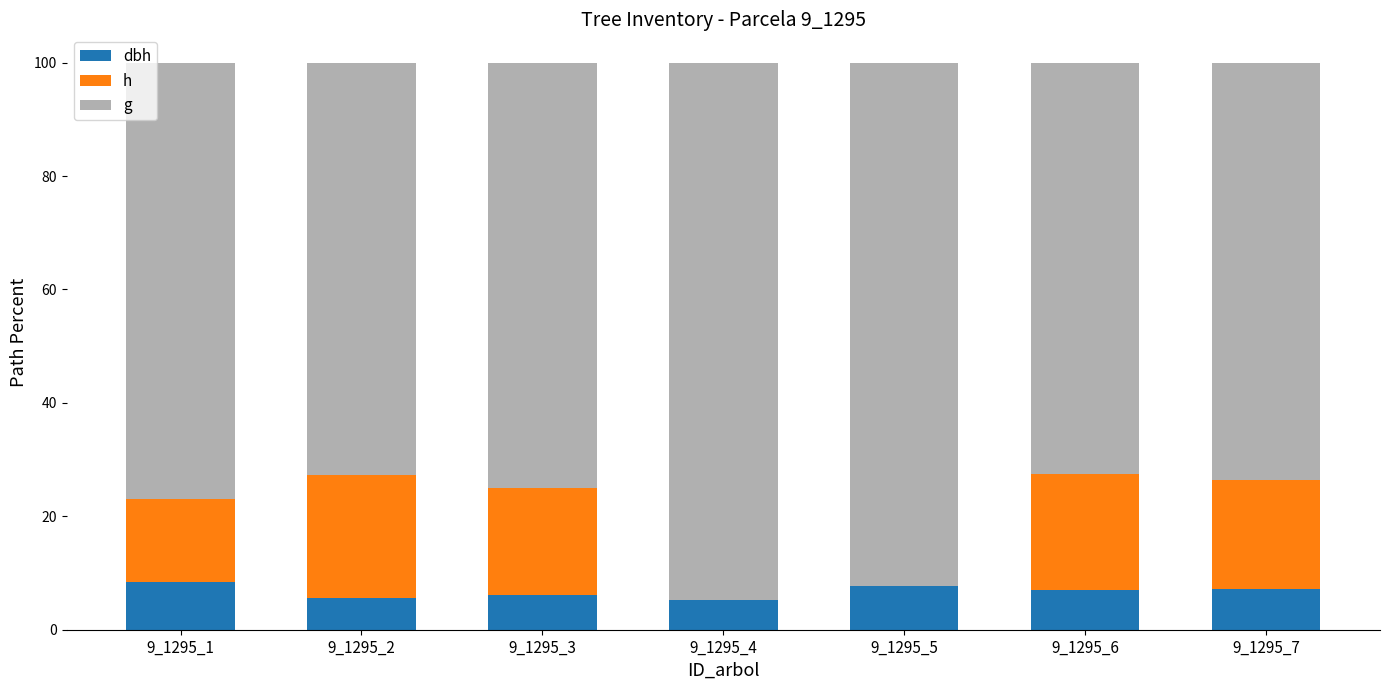

What is the total value across all series at 9_1295_1?

100.0